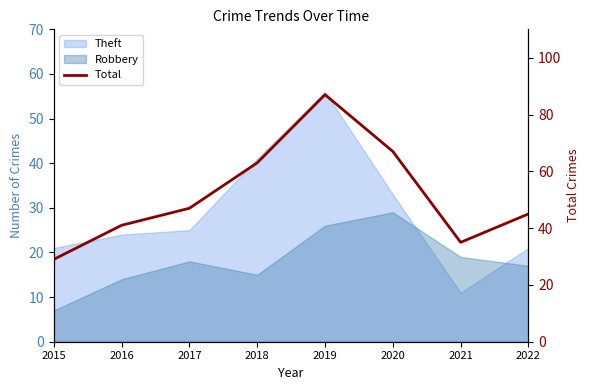

How many interior local peaks (higher than both neighbors) does the data have?

1